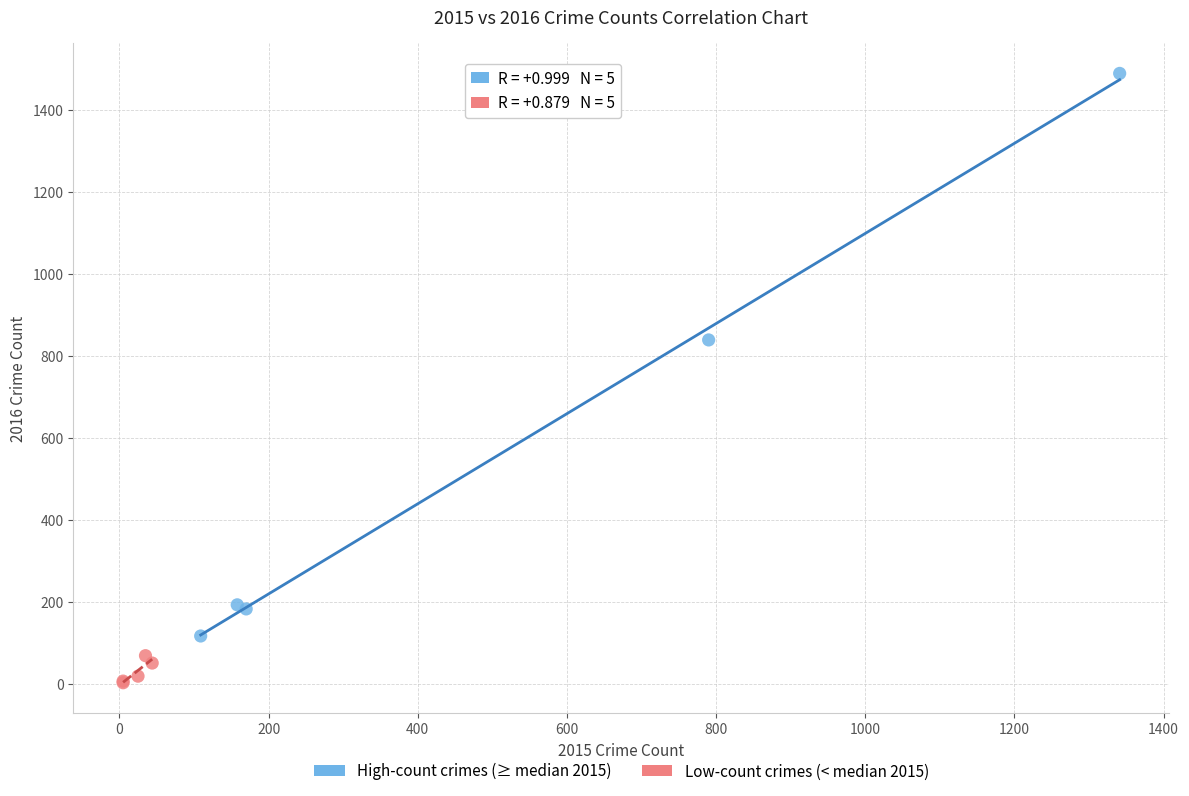

Which series contains the lowest Y value?

Low-count crimes (< median 2015)